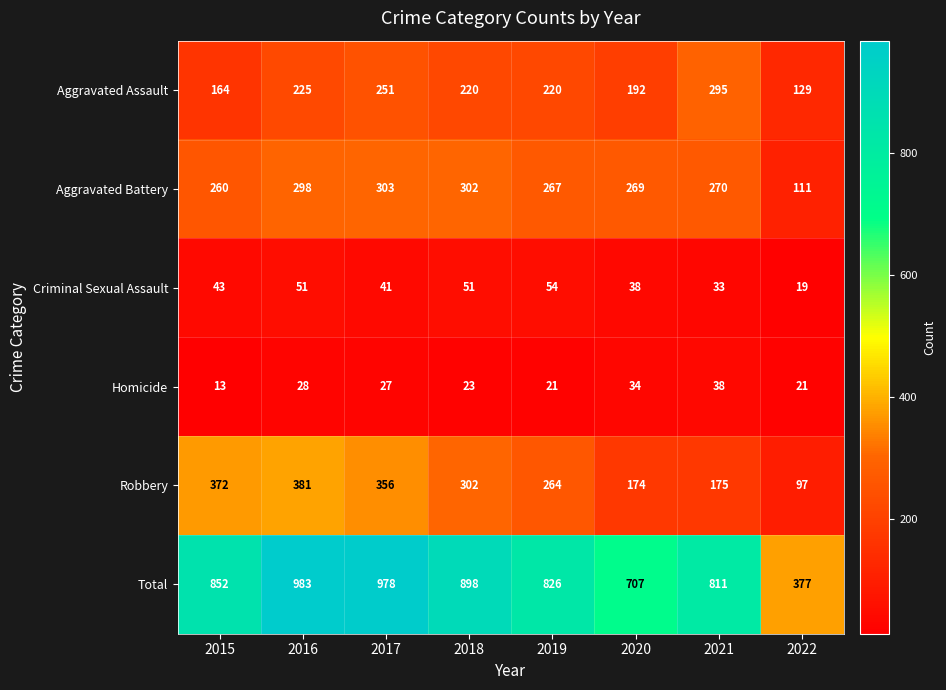

True or false: Aggravated Assault has a value of 353 at 2016.

False